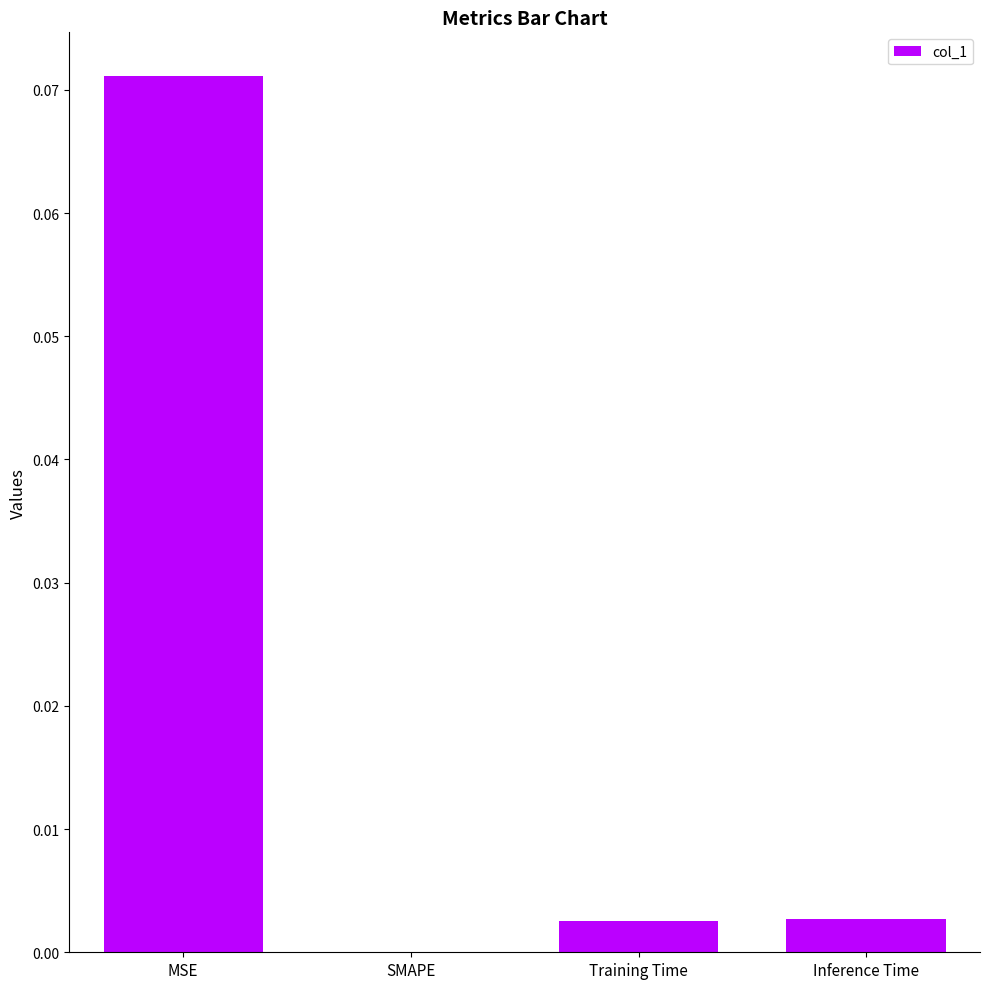

Which has a higher value, MSE or Inference Time?

MSE